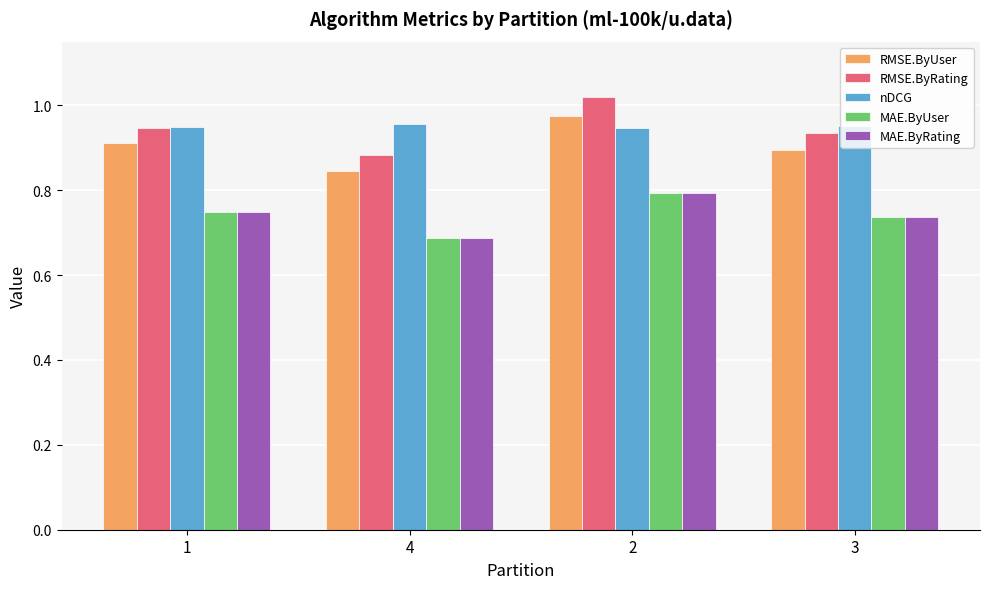

Which series has the widest spread of values?

RMSE.ByRating